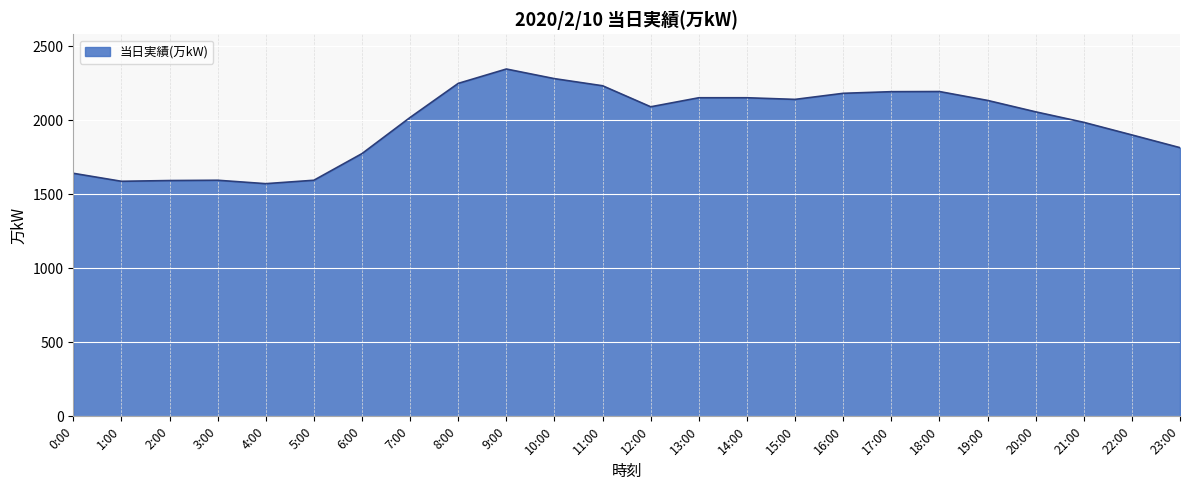

True or false: the data has more than 0 interior local peaks.

True